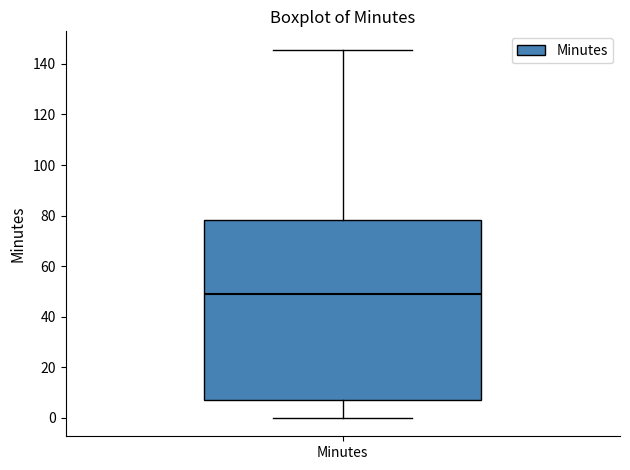

Read this box plot against the y-axis: the position of the median line, the range covered by the box, and the ends of both whiskers. The values are not printed on the chart, so give them approximately, as read against the axis.

median 48, box 8 to 78, whiskers 0 to 146